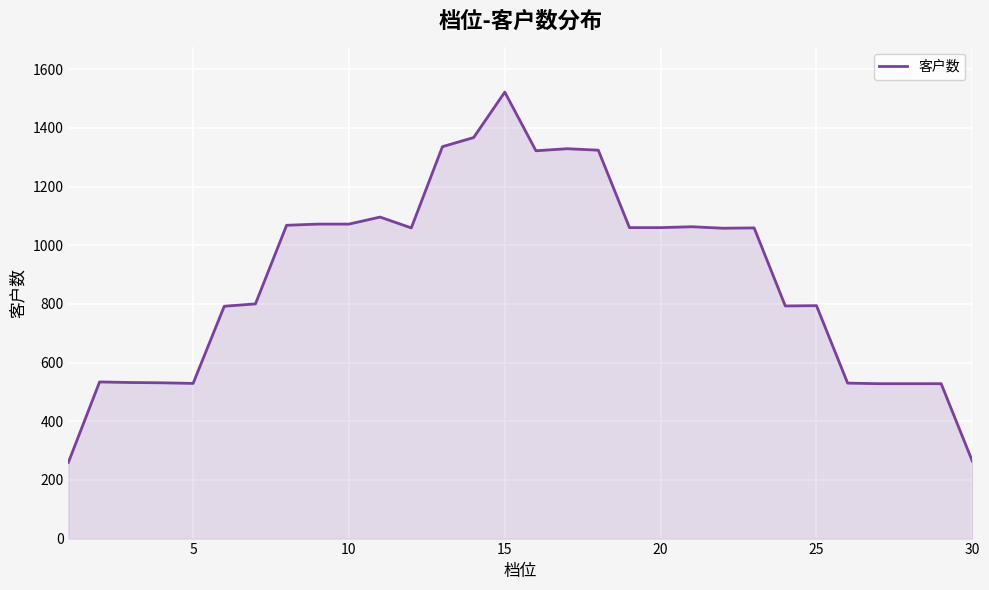

What is the difference between the maximum and minimum values?

1262